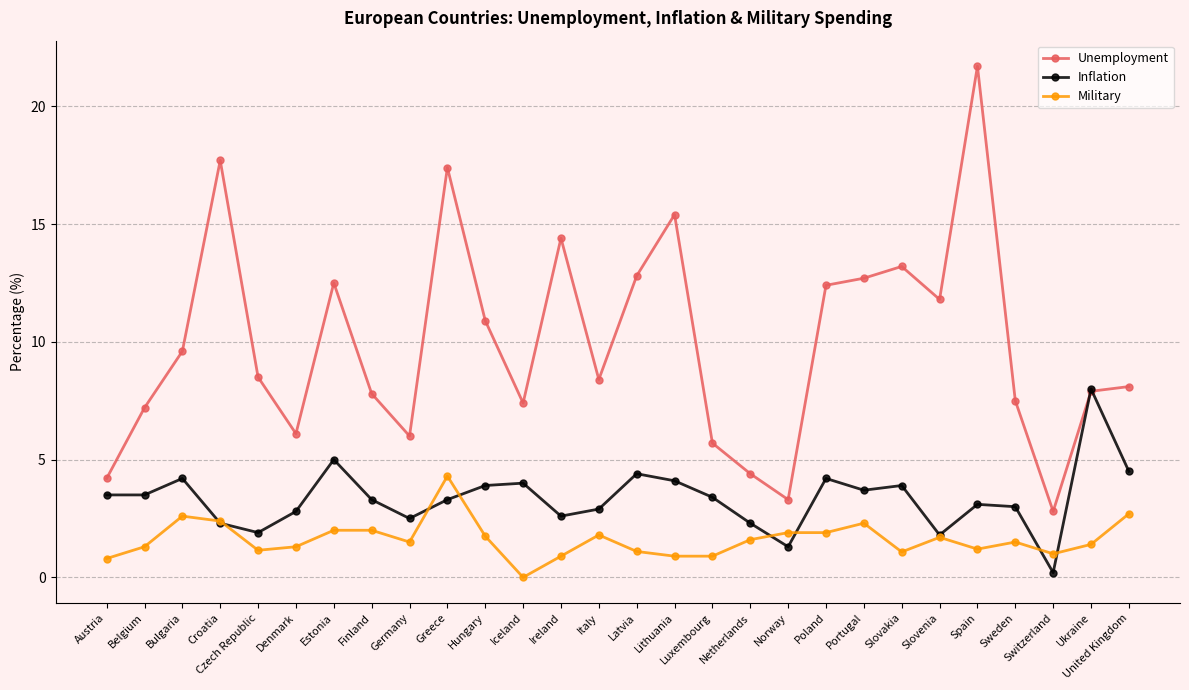

How many times do Unemployment and Inflation cross each other?

2